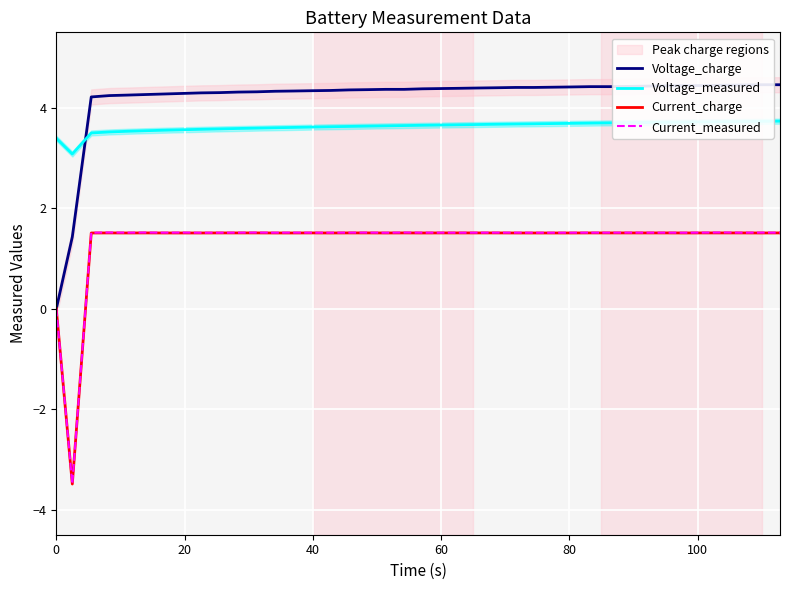

True or false: Current_measured and Voltage_measured intersect in this chart.

False